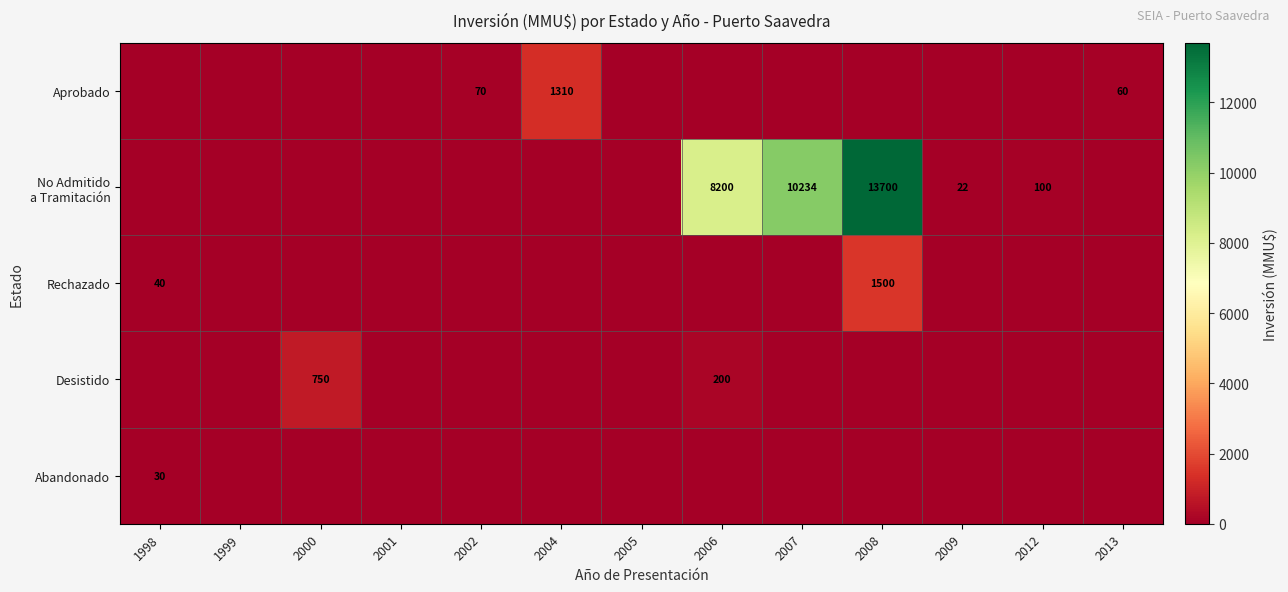

Which category has the highest value across all series?

2008